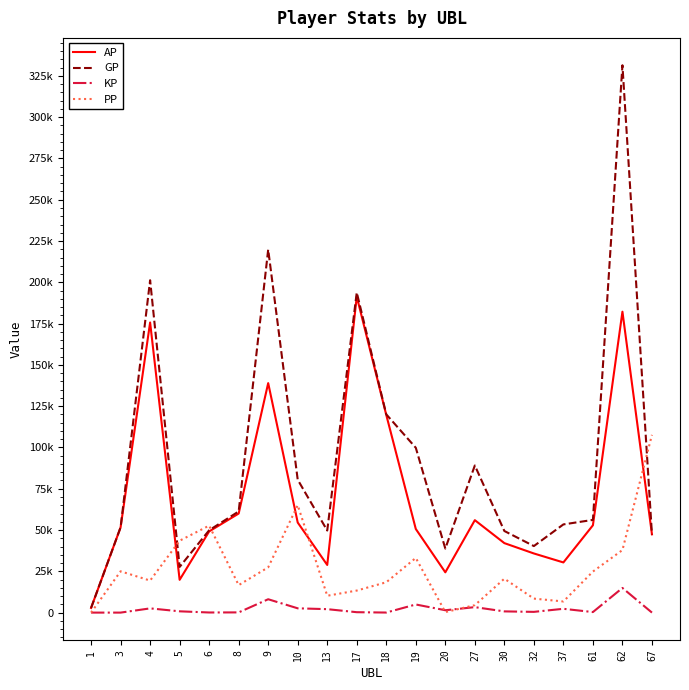

Which series has the largest range (max minus min)?

GP